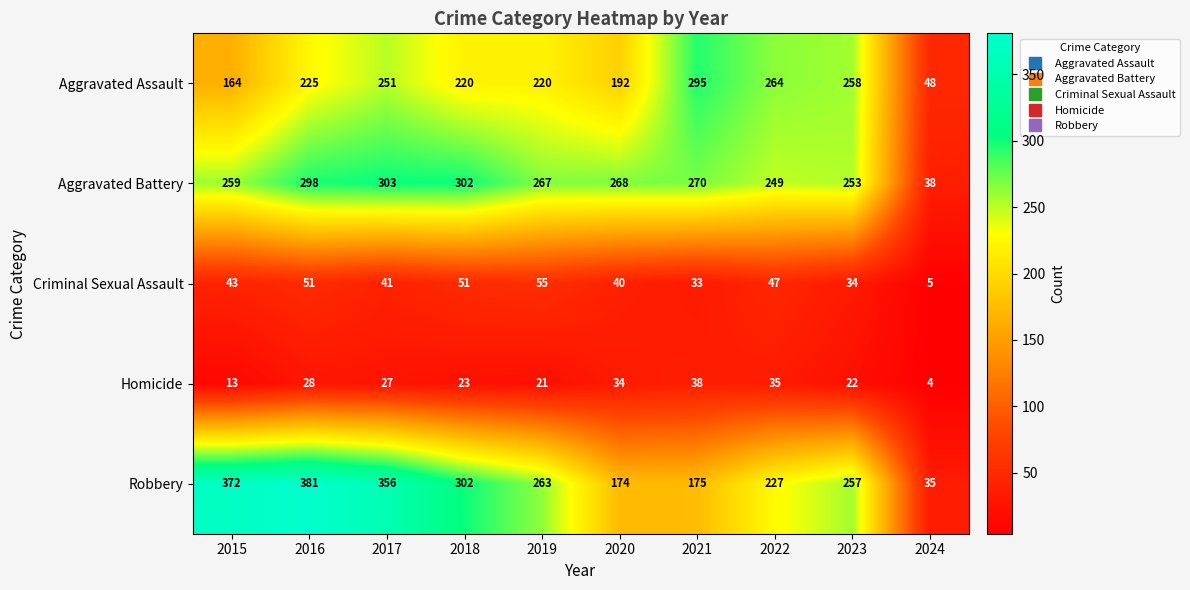

What is the sum of the Aggravated Assault values at 2018 and 2020?

412